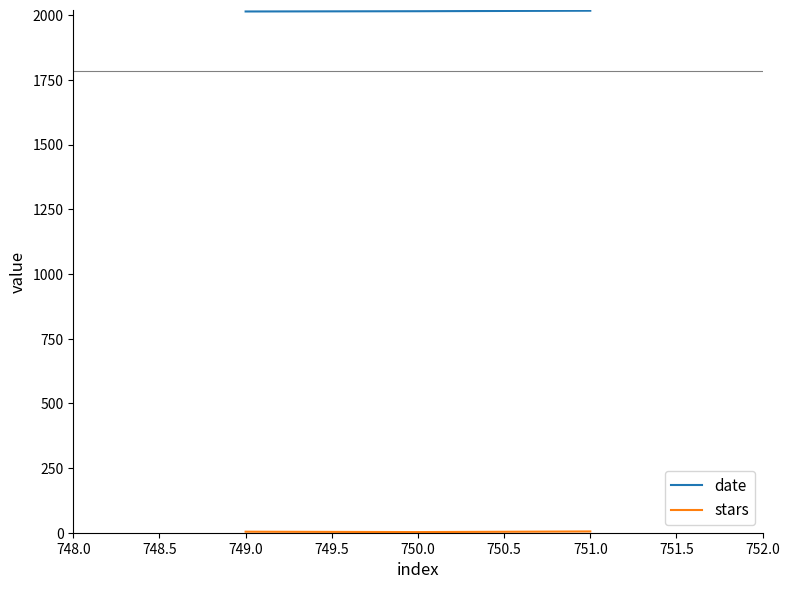

Count the number of categories in the chart.

3